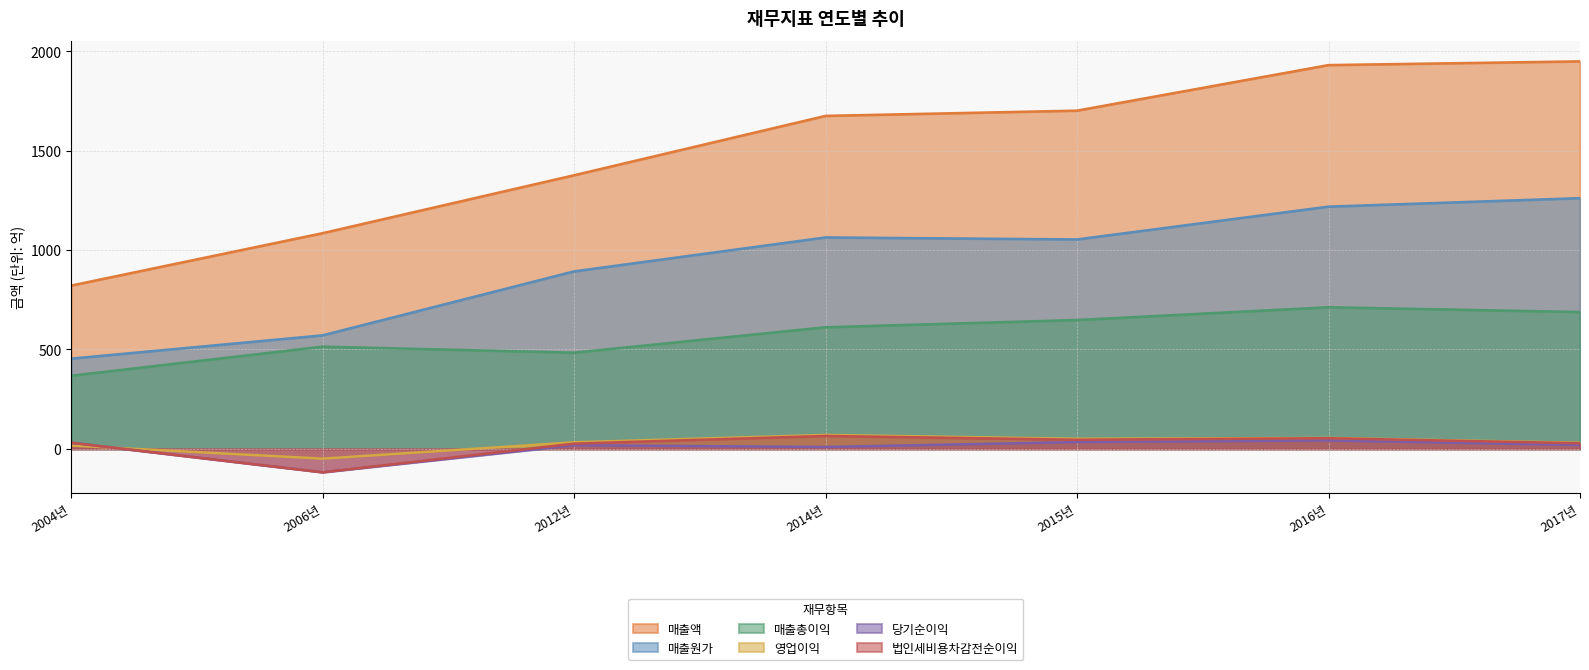

How many data points in 당기순이익 are above 18?

4